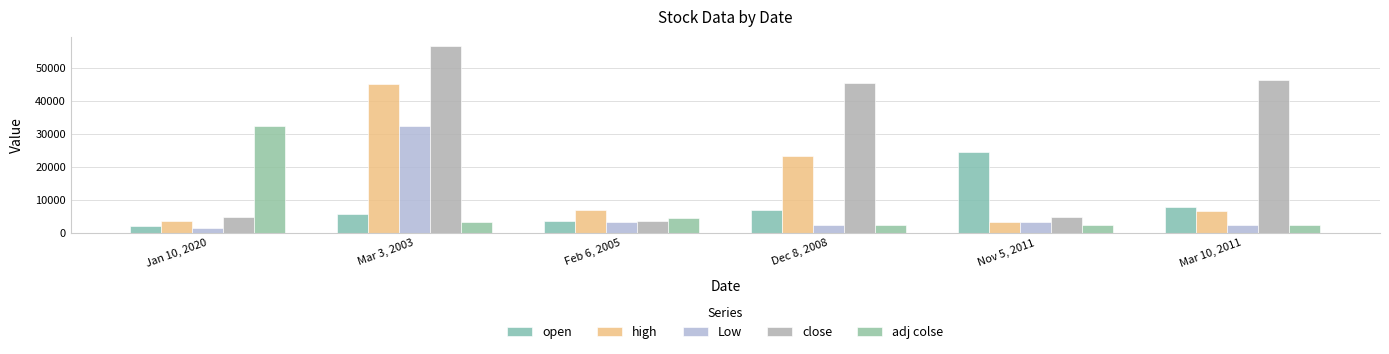

Are the bars horizontal?

No